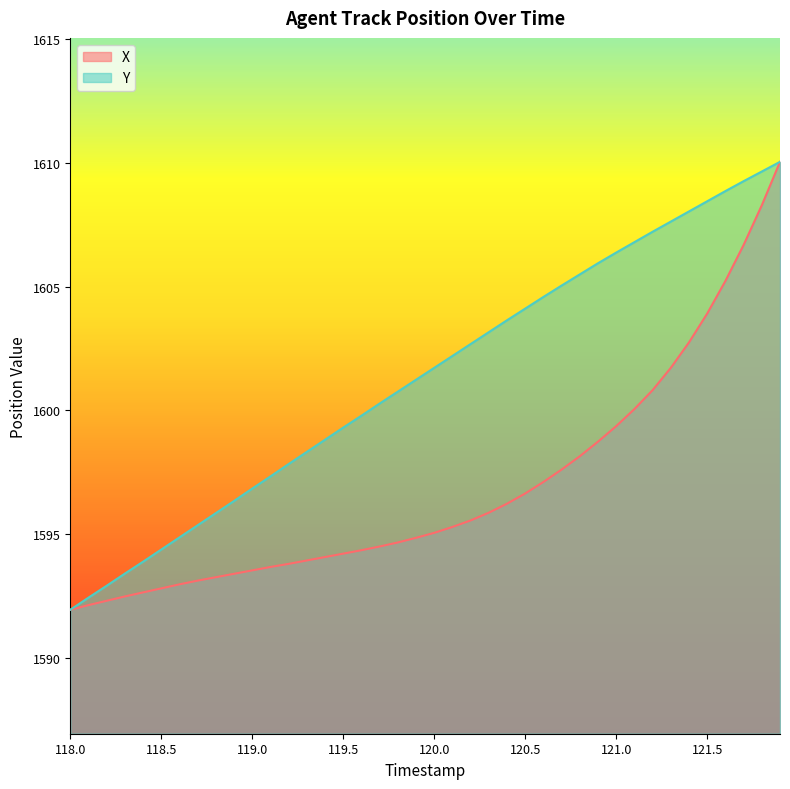

What is the difference between the highest and lowest values at 121.5?

4.5